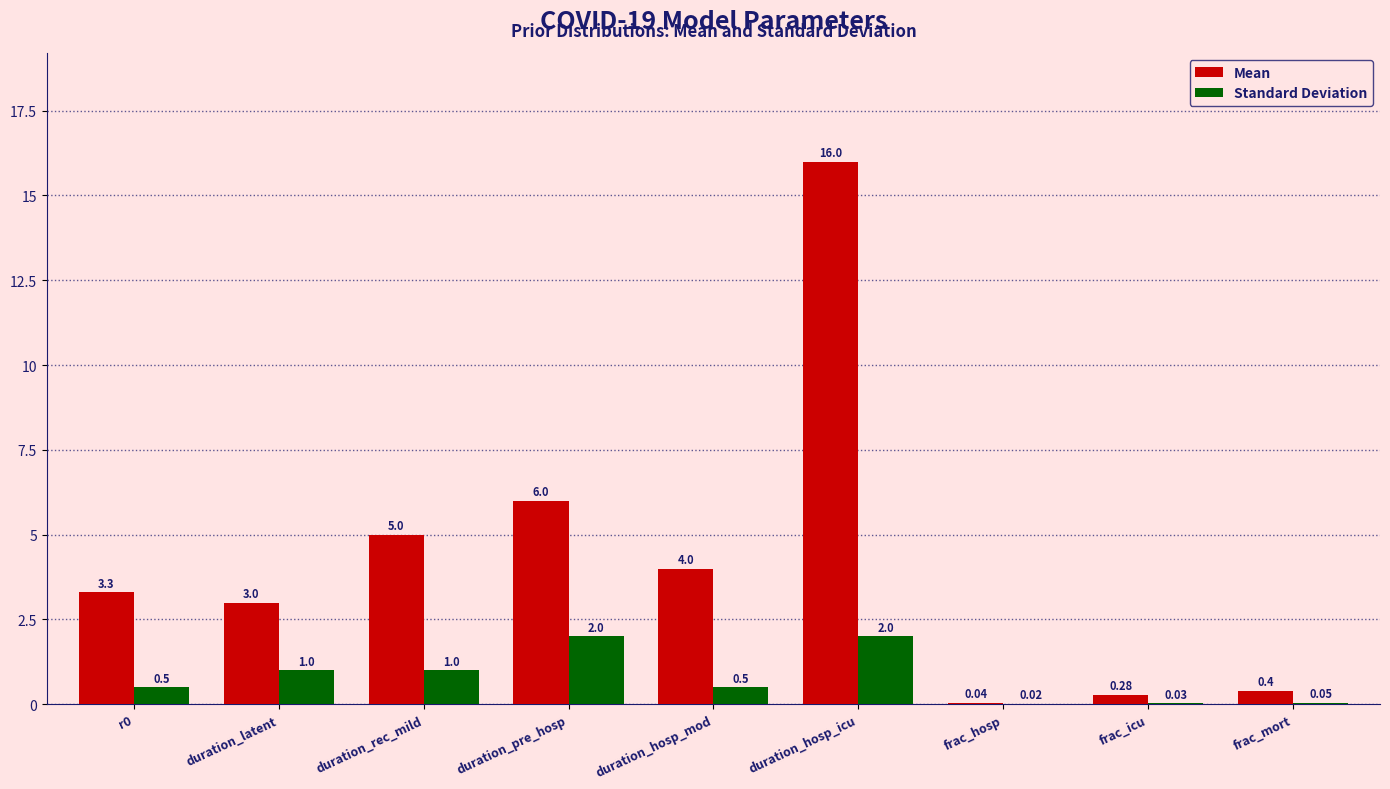

Between r0 and frac_hosp, which series saw the biggest shift?

Mean